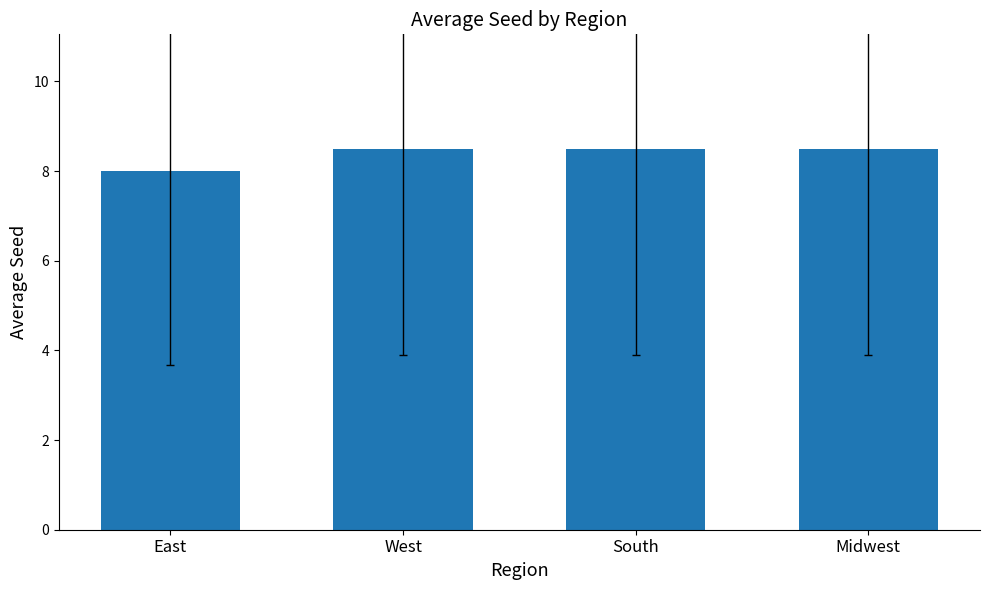

What is the maximum value shown in the chart?

8.5